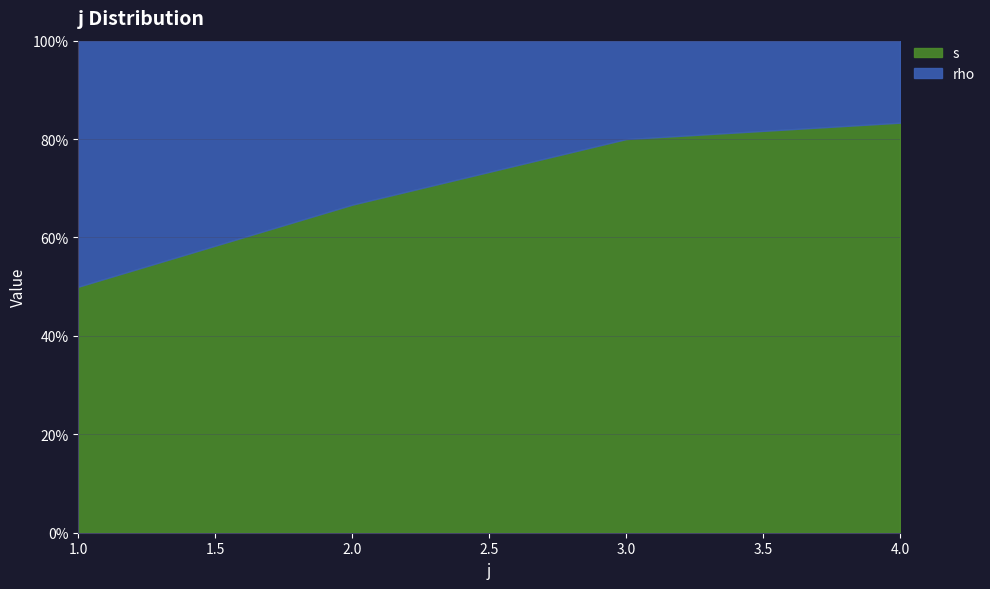

Which series has the widest spread of values?

s